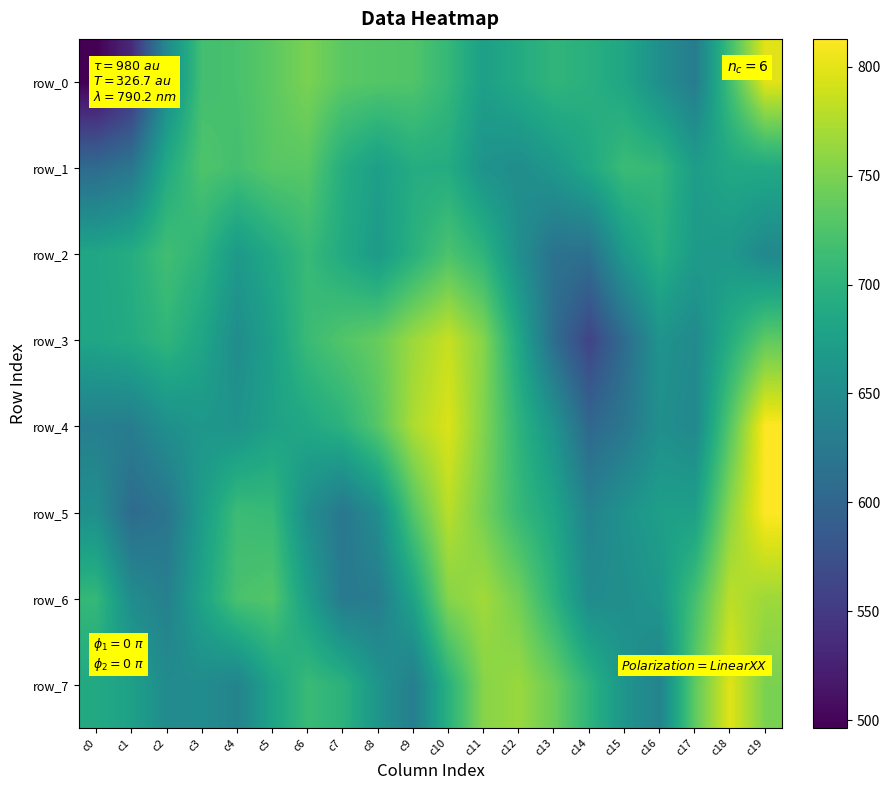

The value of row_5 at c0 is 653.7. True or false?

True